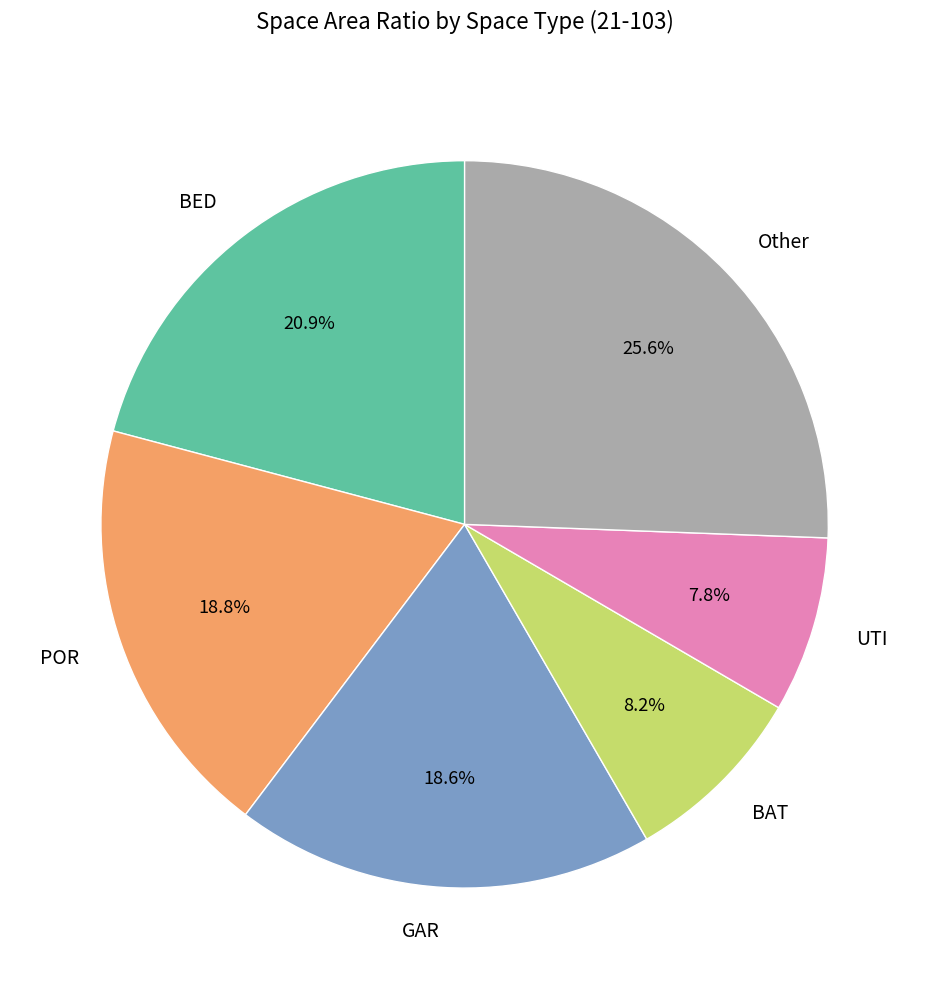

Approximately how many times larger is the value at UTI compared to BED?

0.4